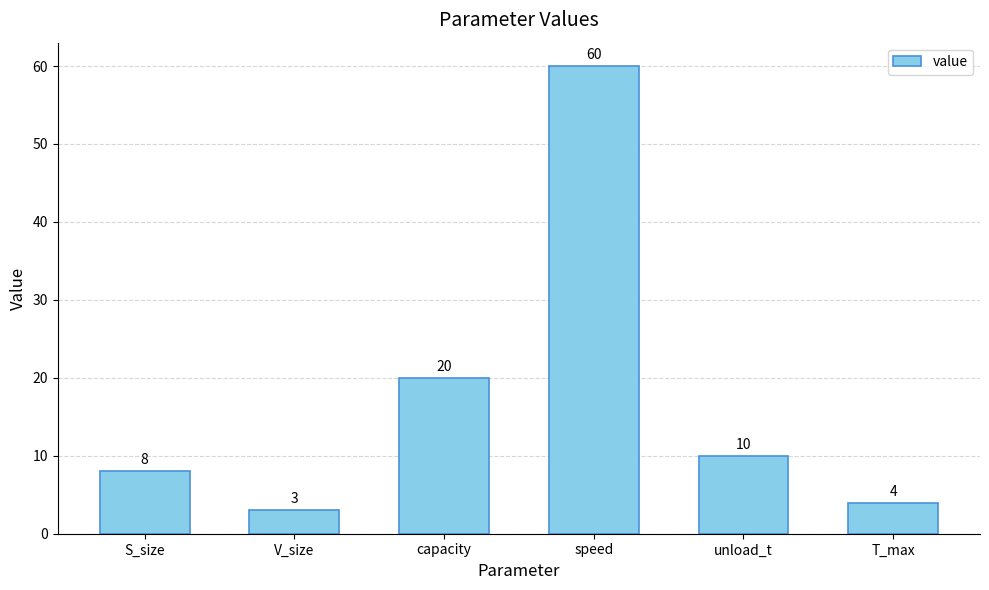

What is the sum of all values?

105